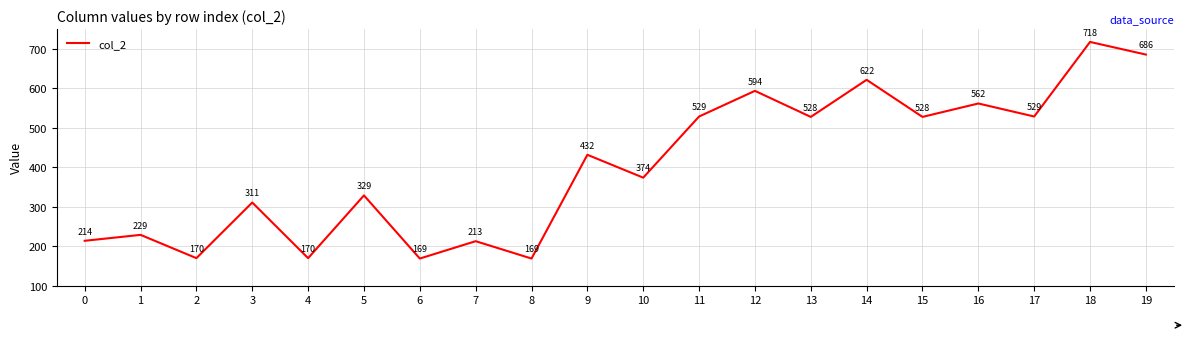

What is the difference between the values at 11 and 10?

155